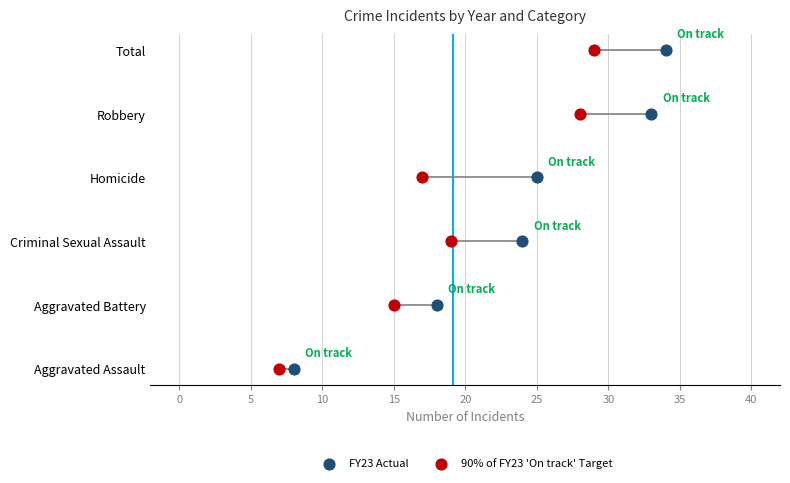

Which series has the largest total across all categories?

FY23 Actual